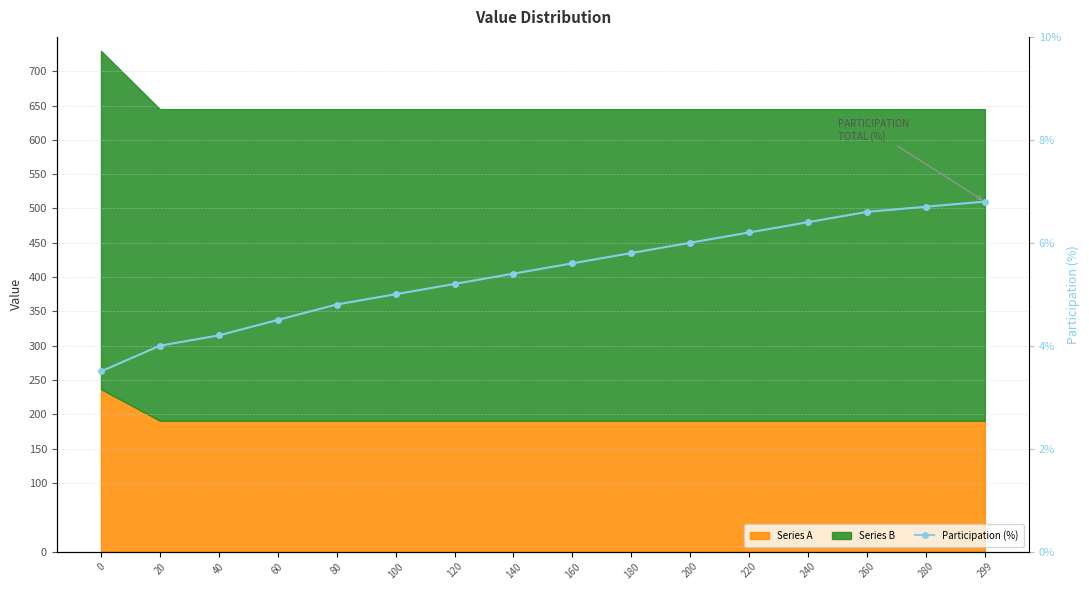

What is the smallest value displayed?

3.5